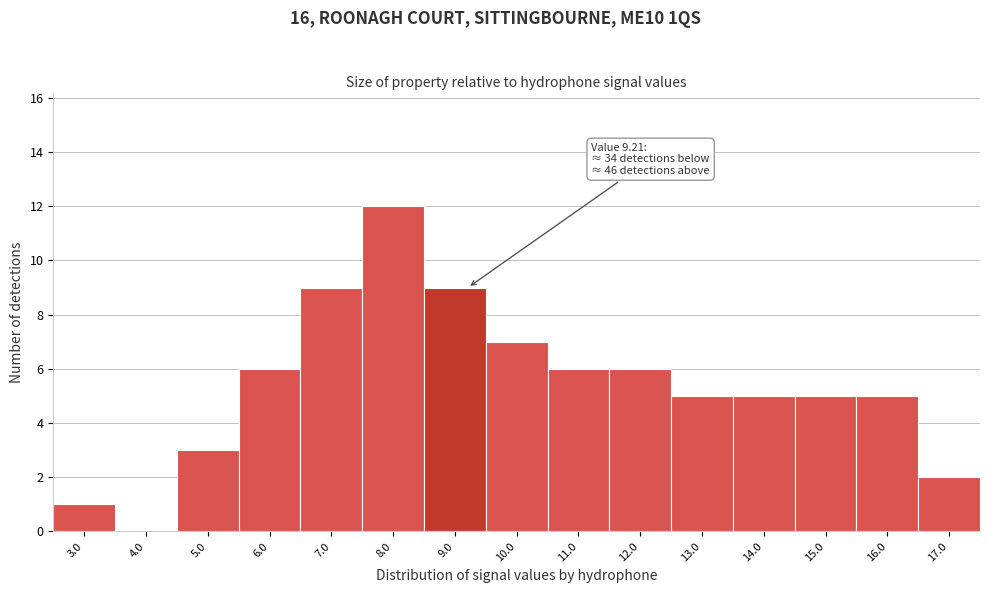

Reading left to right, extract all data points from this chart.

3.0=1	4.0=0	5.0=3	6.0=6	7.0=9	8.0=12	9.0=9	10.0=7	11.0=6	12.0=6	13.0=5	14.0=5	15.0=5	16.0=5	17.0=2